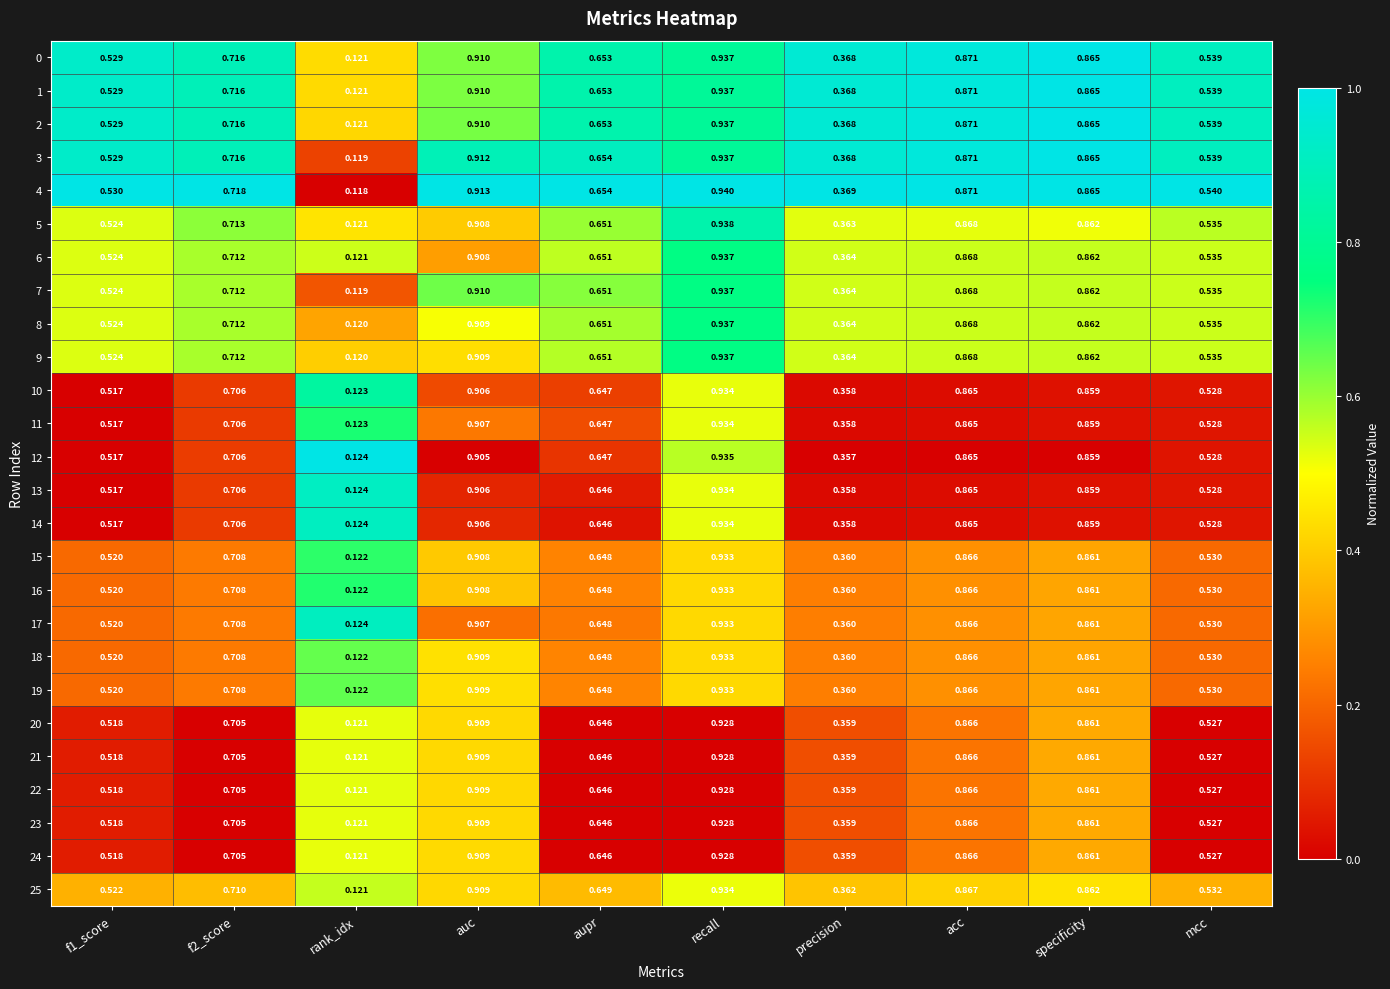

Where is 25 nearest to the value 0?

rank_idx